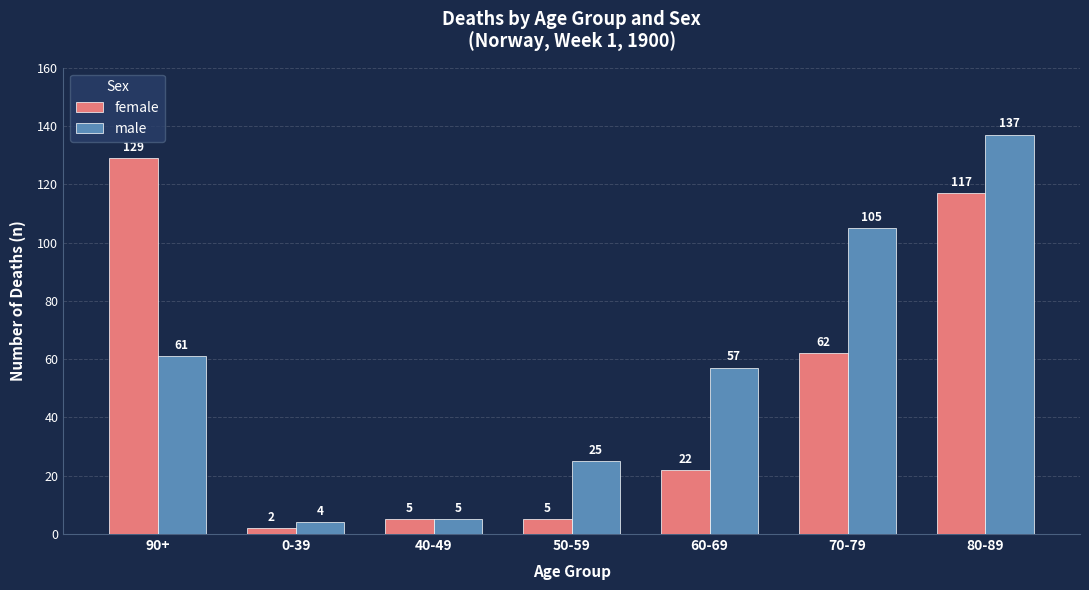

Reading left to right, list all the values displayed in this chart.

female: 90+=129	0-39=2	40-49=5	50-59=5	60-69=22	70-79=62	80-89=117
male: 90+=61	0-39=4	40-49=5	50-59=25	60-69=57	70-79=105	80-89=137